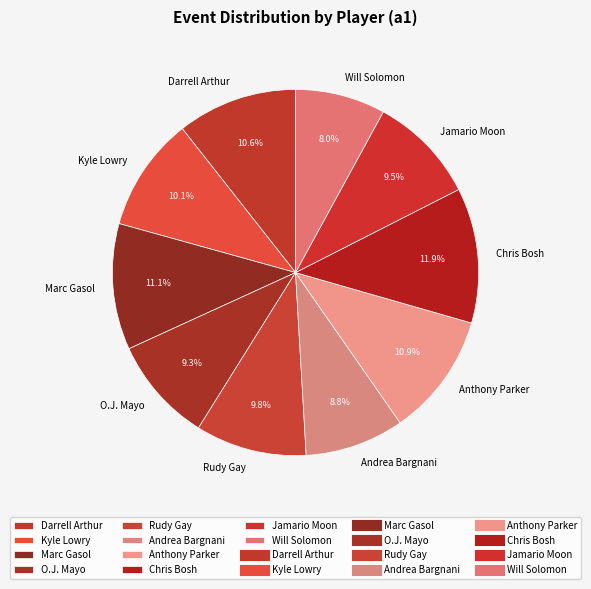

Which category has the smallest portion of the pie?

Will Solomon